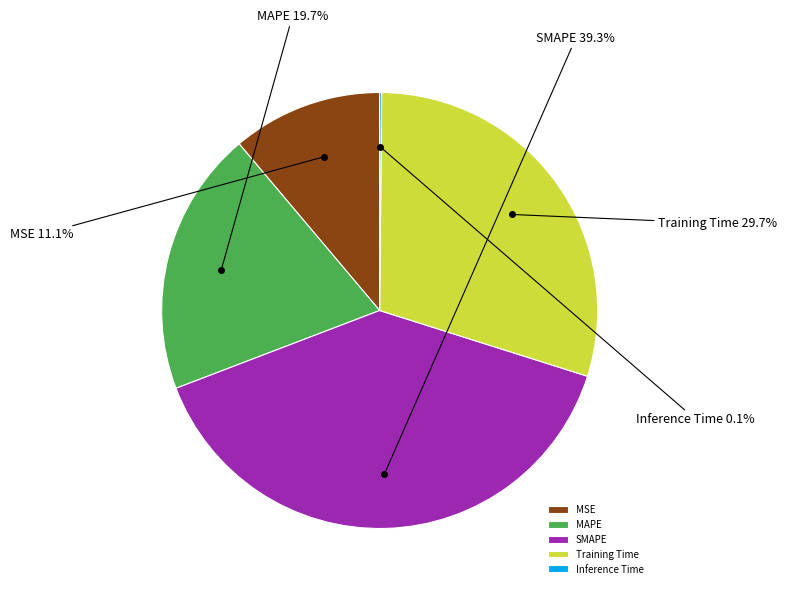

Do Training Time and MSE together represent more than half of the pie?

No